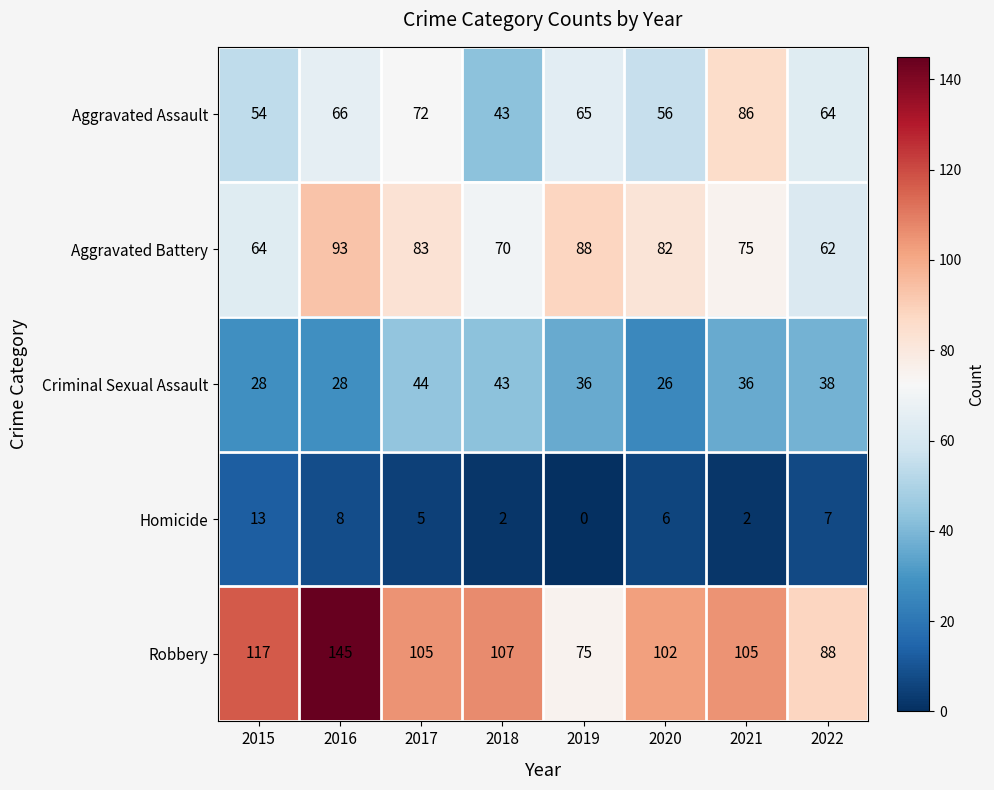

How many categories are shown in the chart?

8